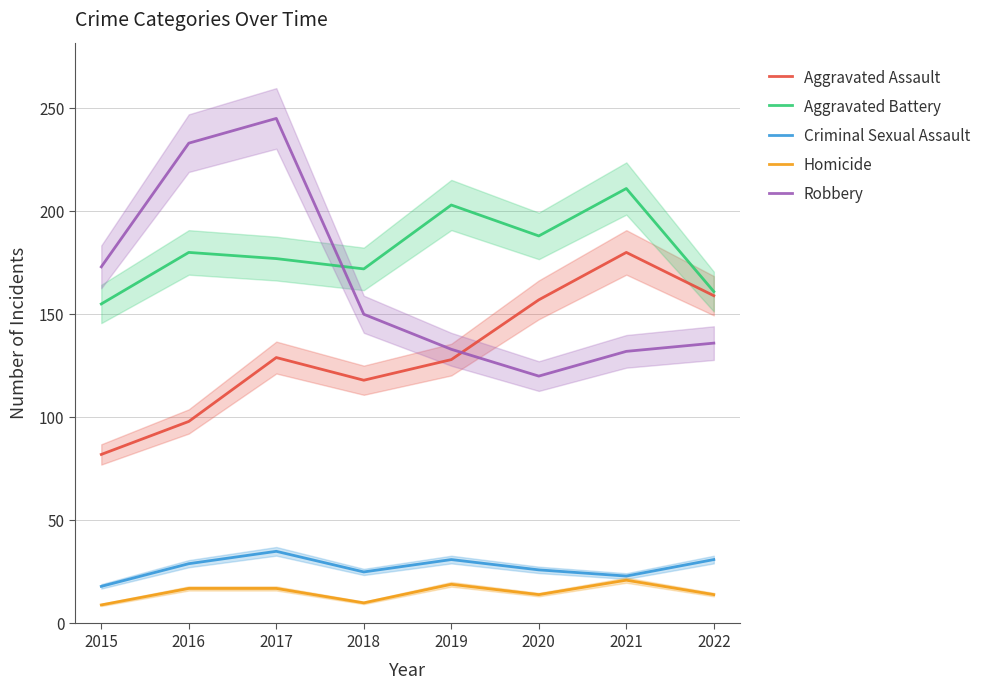

Where is Criminal Sexual Assault nearest to the value 26?

2020